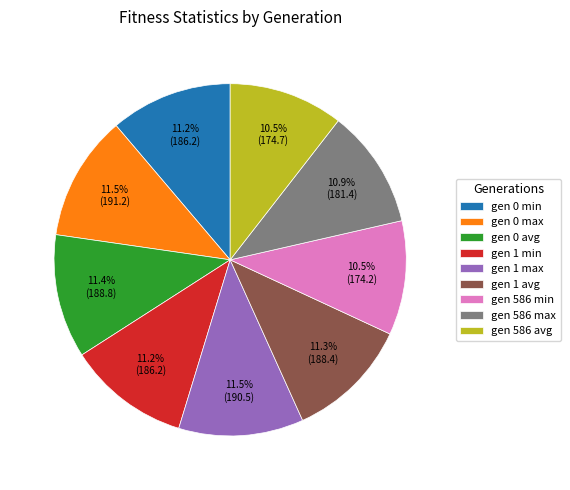

Is there a majority slice in this chart?

No